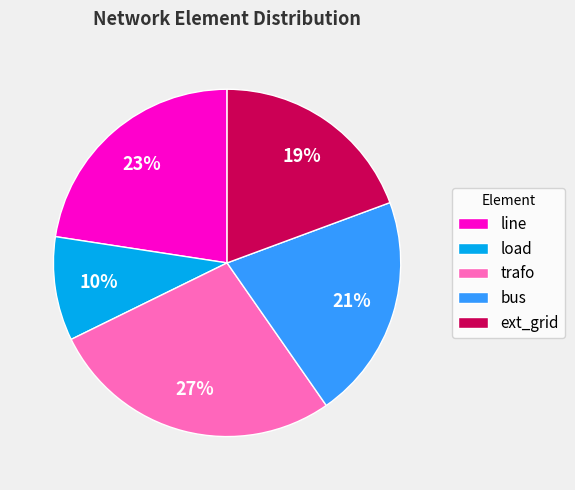

Is it true that load is 1% of the pie?

False